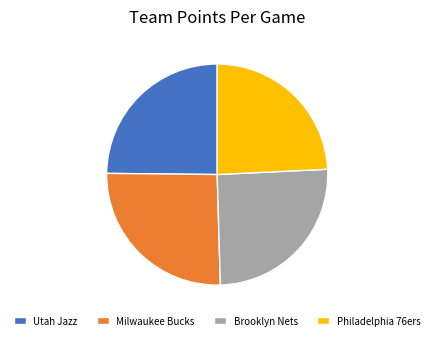

Approximately how many times larger is the value at Brooklyn Nets compared to Milwaukee Bucks?

1.0